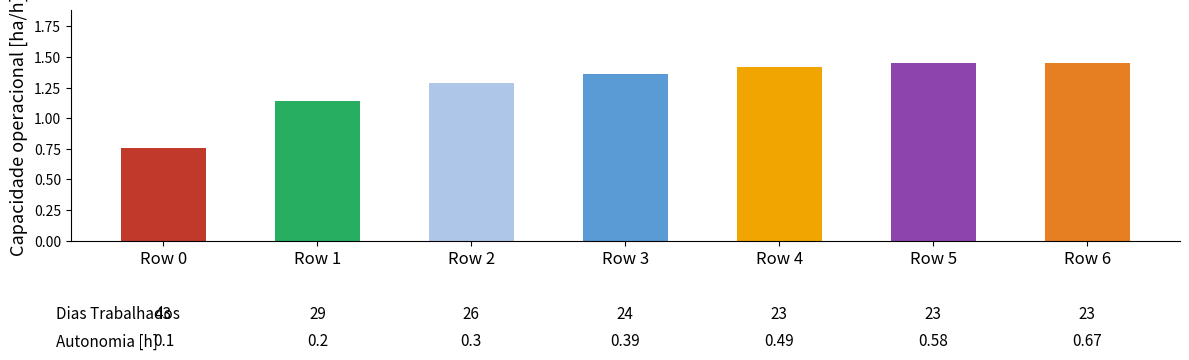

Count the values in the range 1 to 2.

6